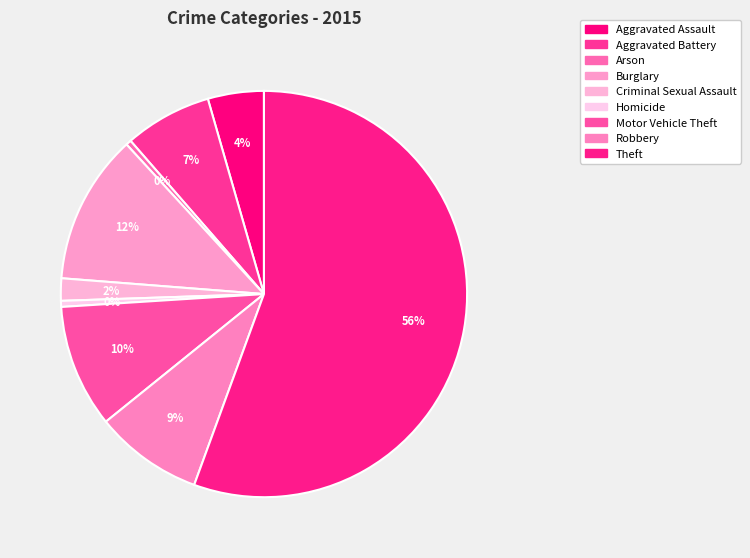

Which has a higher value, Arson or Robbery?

Robbery